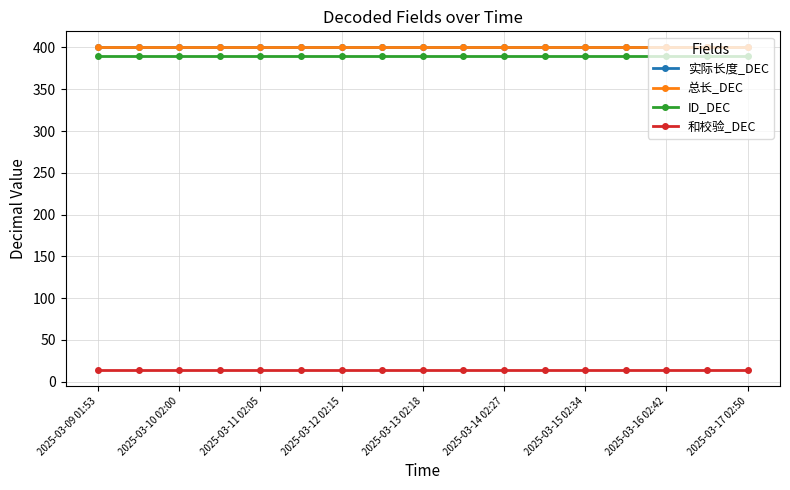

What is the maximum value for ID_DEC?

390